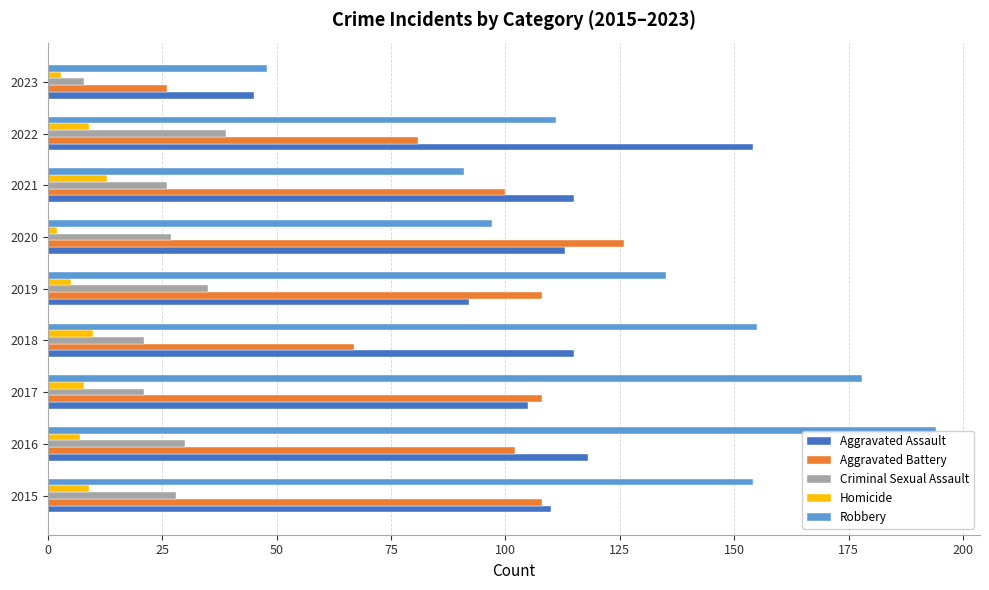

At which label does Robbery reach its peak?

2016